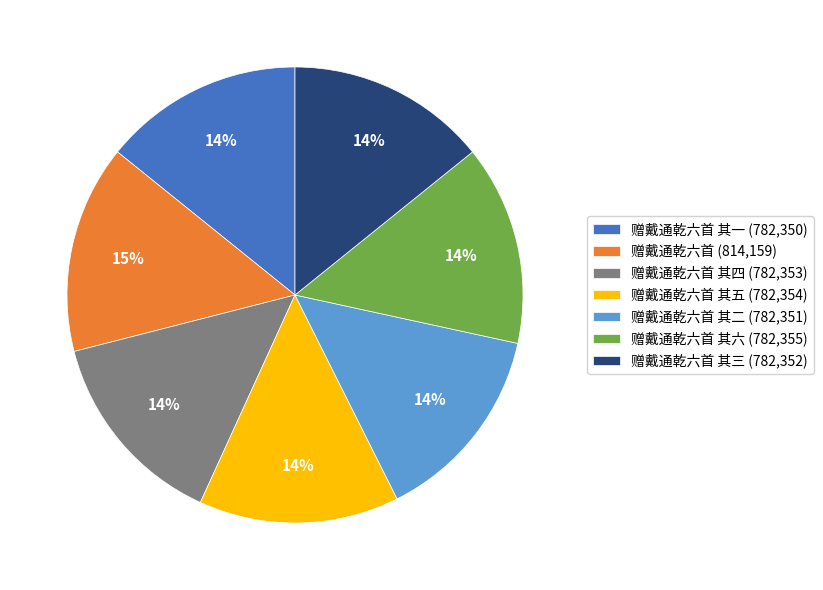

Is the sum of 赠戴通乾六首 其四 (782,353) and 赠戴通乾六首 其三 (782,352) greater than half?

No